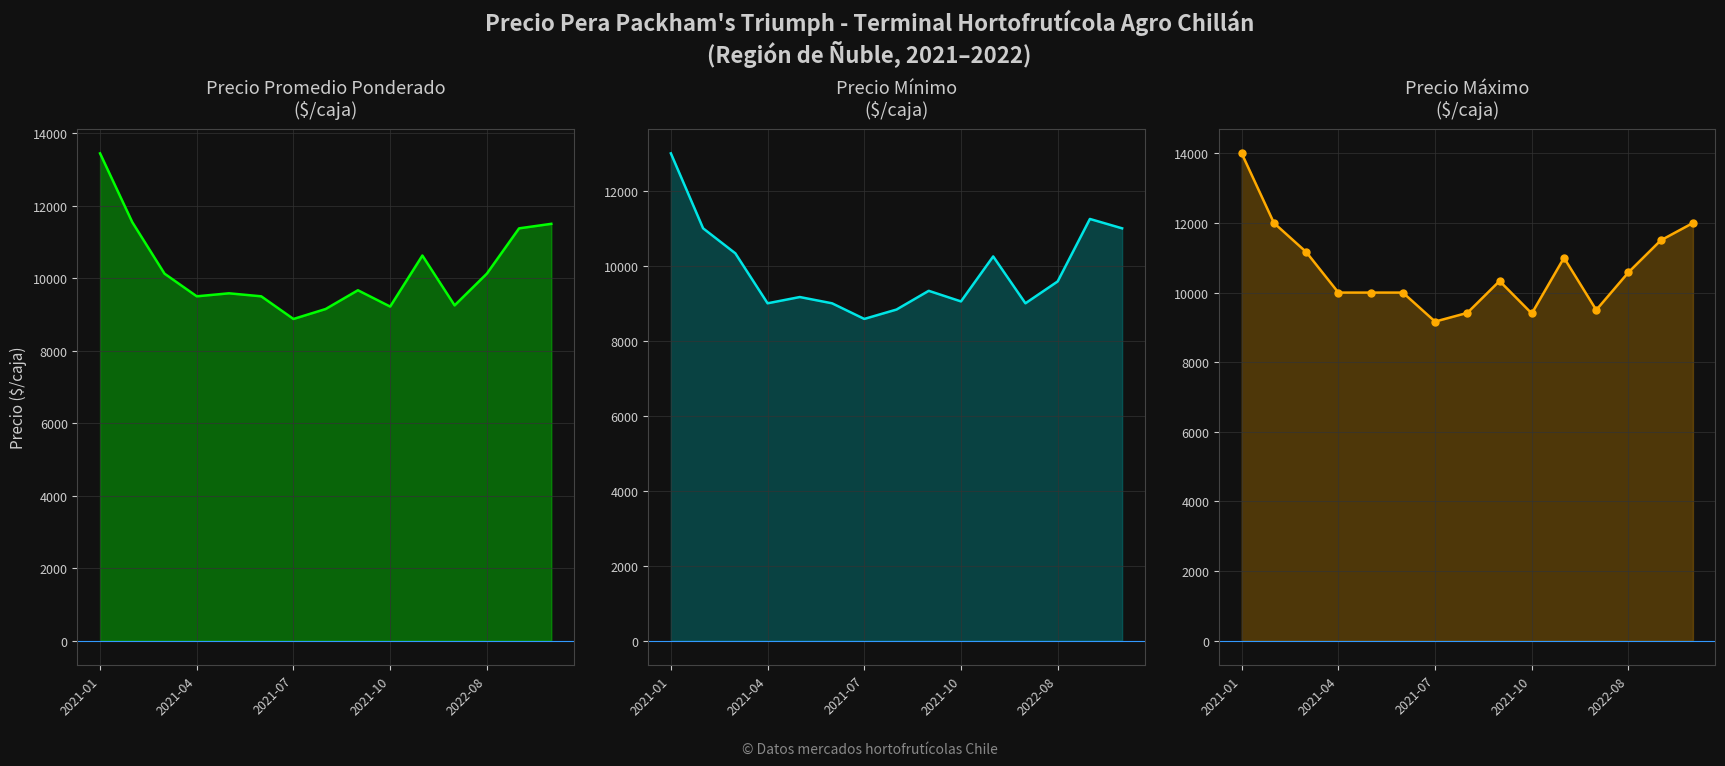

Which series has the largest range (max minus min)?

Precio maximo